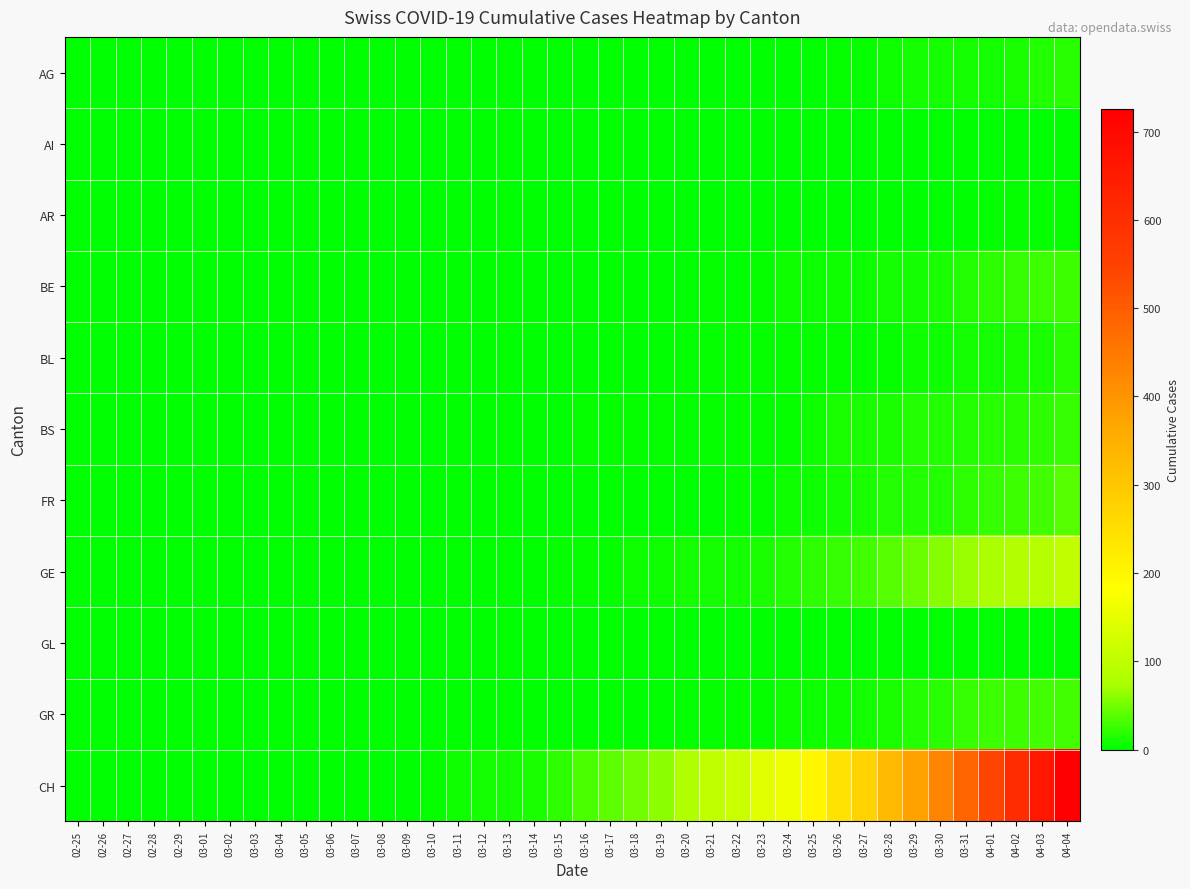

How many series are shown in this chart?

11